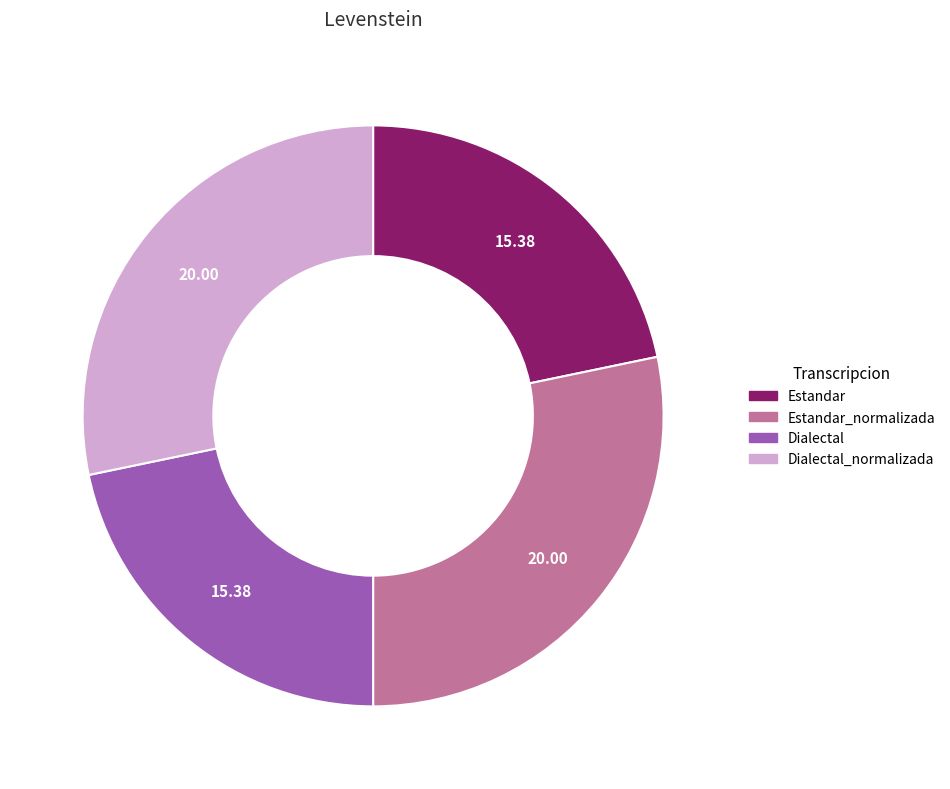

Is there a majority slice in this chart?

No